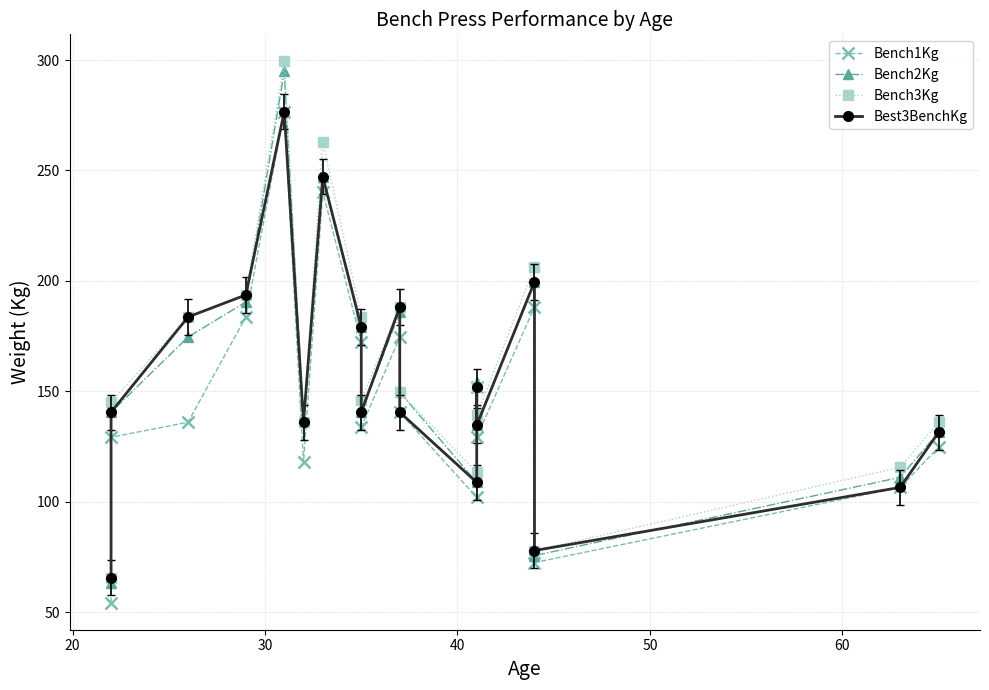

What is the difference between the maximum and second lowest values in the Bench2Kg series?

219.1